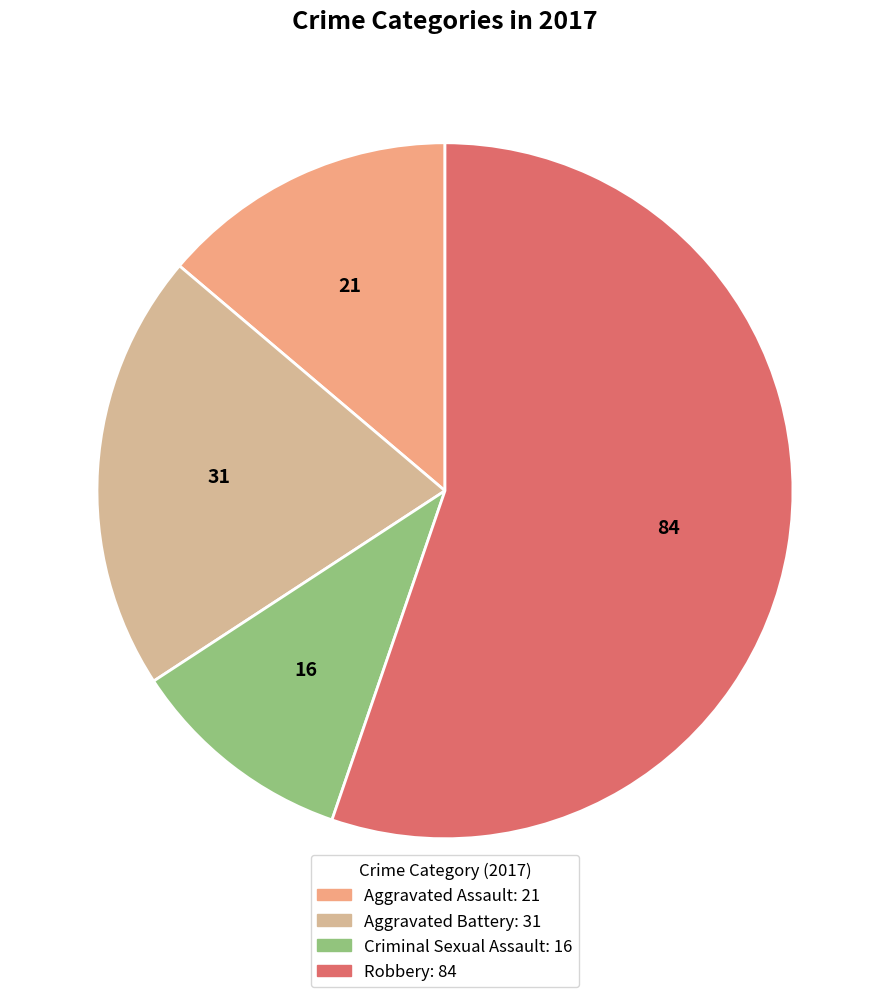

Combined, do Criminal Sexual Assault and Aggravated Battery account for over 50%?

No